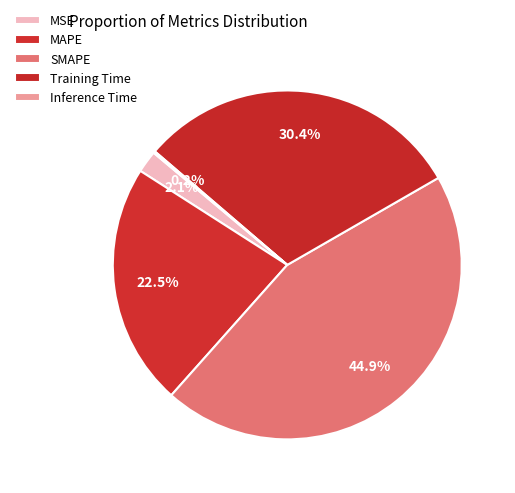

True or false: SMAPE accounts for 45% of the total.

True